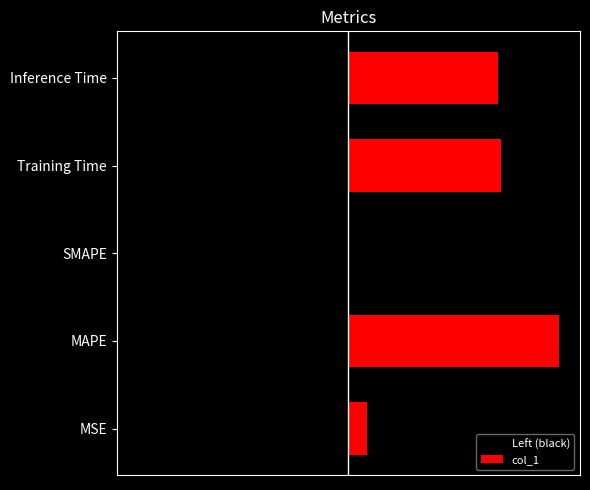

How many data points in col_1 are above 0?

4